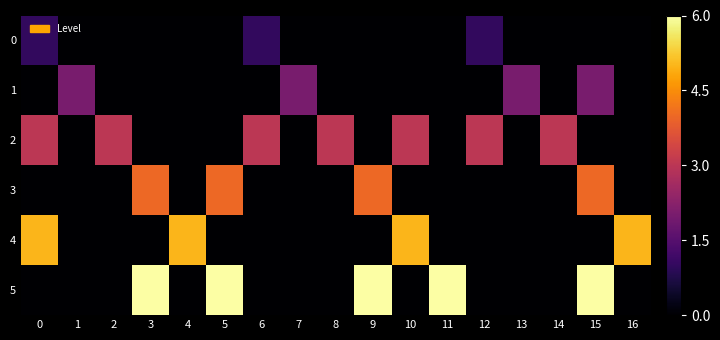

Which series has the largest range (max minus min)?

5